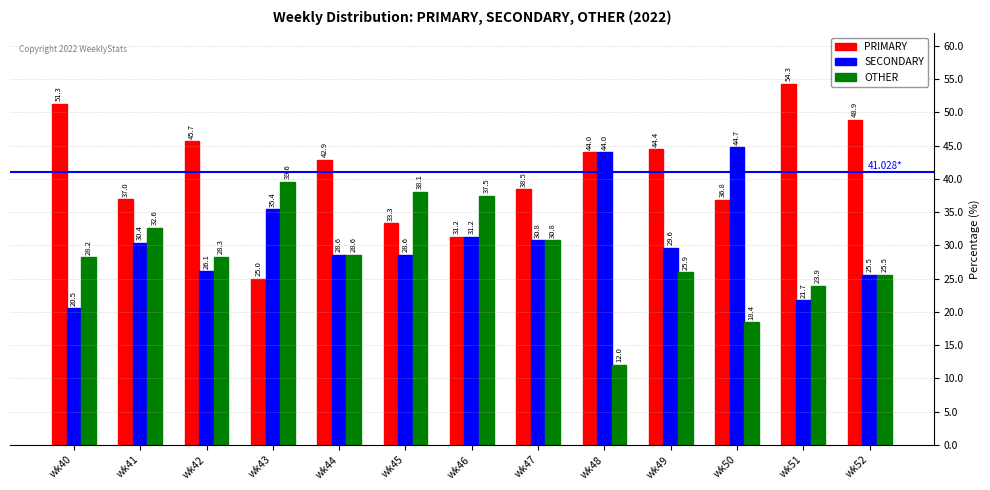

Between wk43 and wk51, which series saw the biggest shift?

PRIMARY